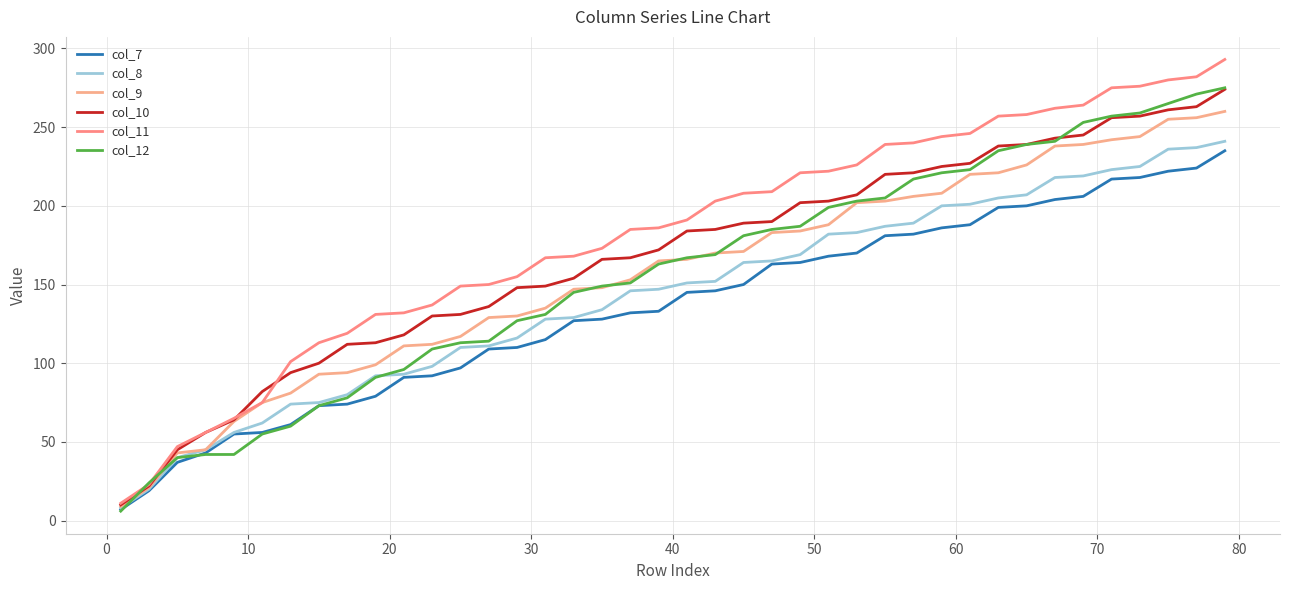

True or false: col_9 and col_10 intersect in this chart.

False